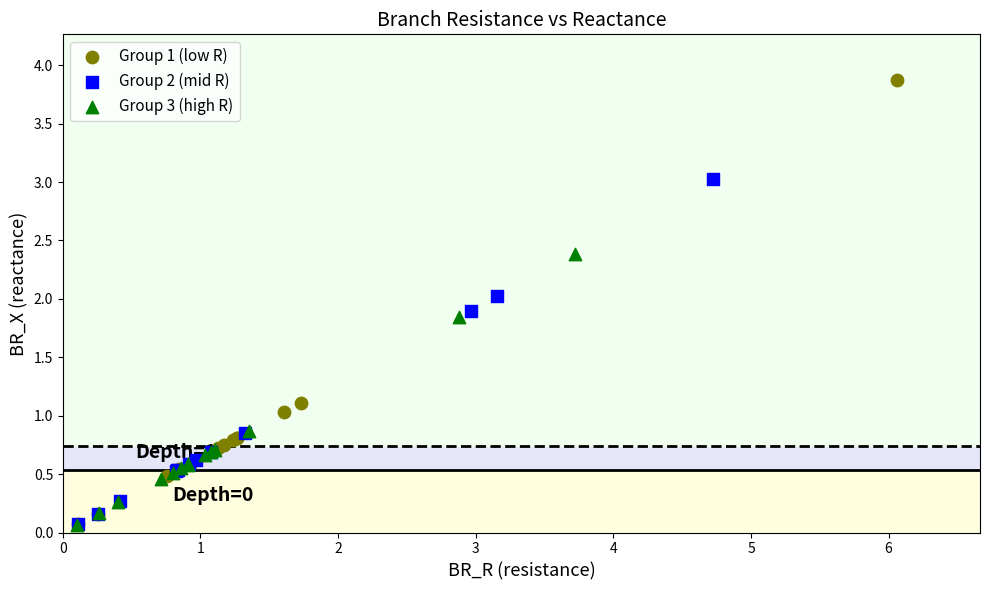

Which series contains the highest Y value?

Group 1 (low R)